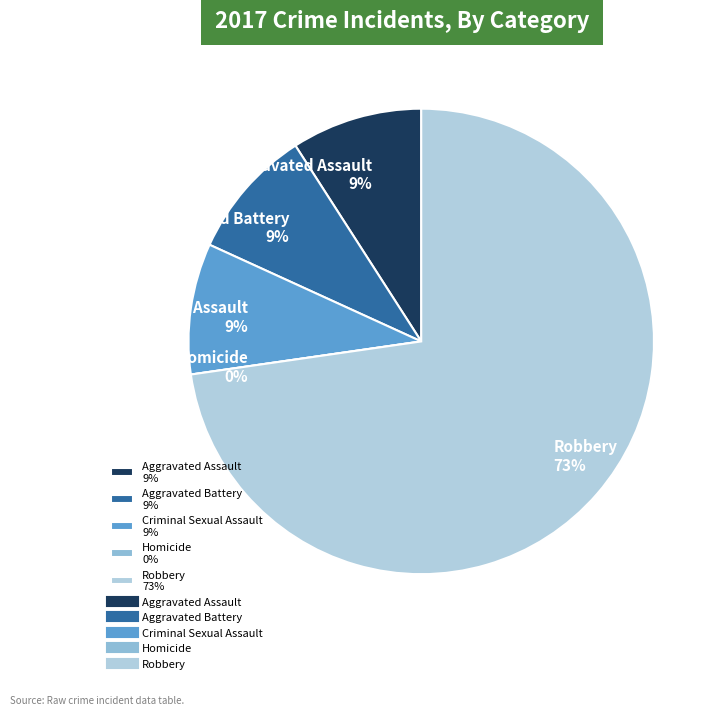

Count the number of slices in the pie.

5